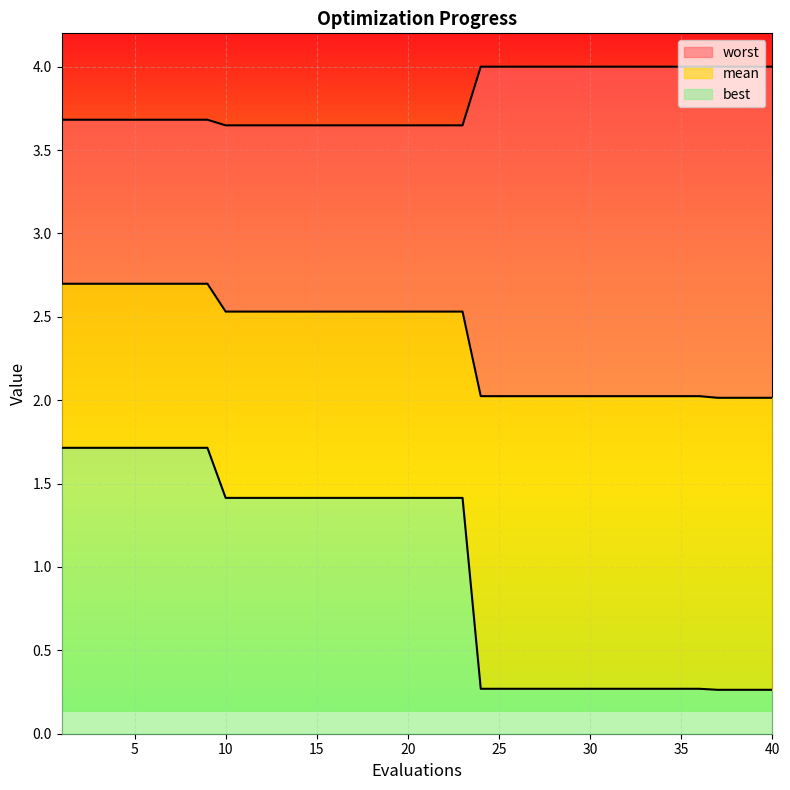

What is the minimum value for best?

0.3